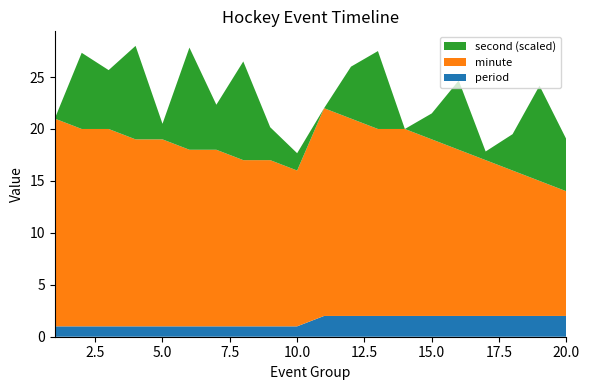

Reading left to right, what are all the values shown in this chart?

period: 1=1	2=1	3=1	4=1	5=1	6=1	7=1	8=1	9=1	10=1	11=2	12=2	13=2	14=2	15=2	16=2	17=2	18=2	19=2	20=2
minute: 1=20	2=19	3=19	4=18	5=18	6=17	7=17	8=16	9=16	10=15	11=20	12=19	13=18	14=18	15=17	16=16	17=15	18=14	19=13	20=12
second: 1=0	2=44	3=34	4=54	5=9	6=59	7=26	8=57	9=19	10=10	11=0	12=30	13=45	14=0	15=15	16=40	17=5	18=21	19=55	20=30